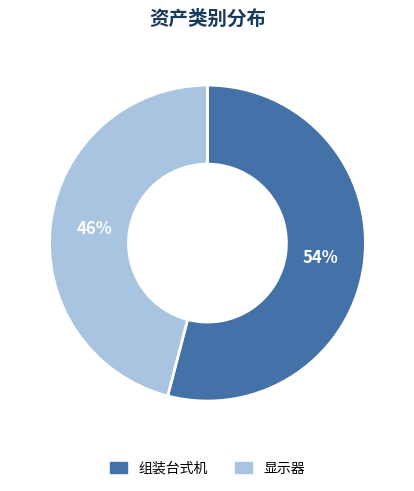

The 组装台式机 slice represents 48% of the pie. True or false?

False